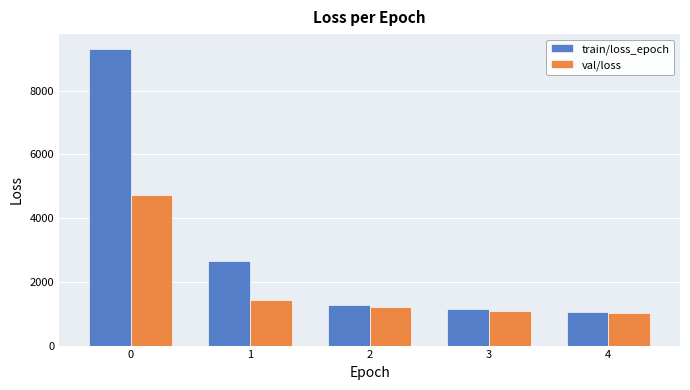

Reading left to right, list all the values displayed in this chart.

train/loss_epoch: 9305.9	2665.3	1288.3	1157.4	1059.8
val/loss: 4724.4	1417.9	1204.8	1078.7	1014.8